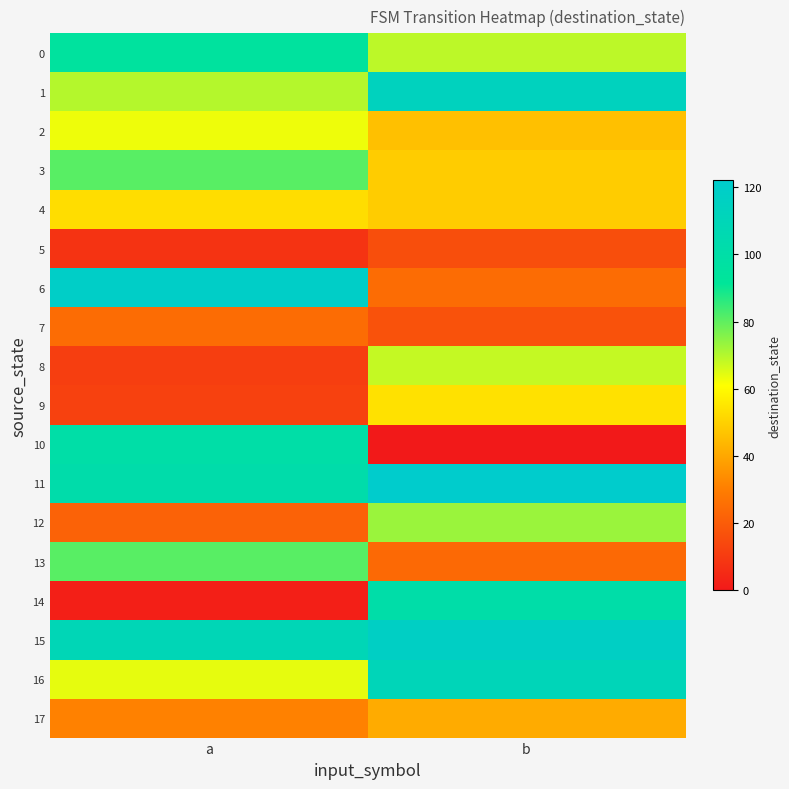

What is the spread (max minus min) of values at b?

122